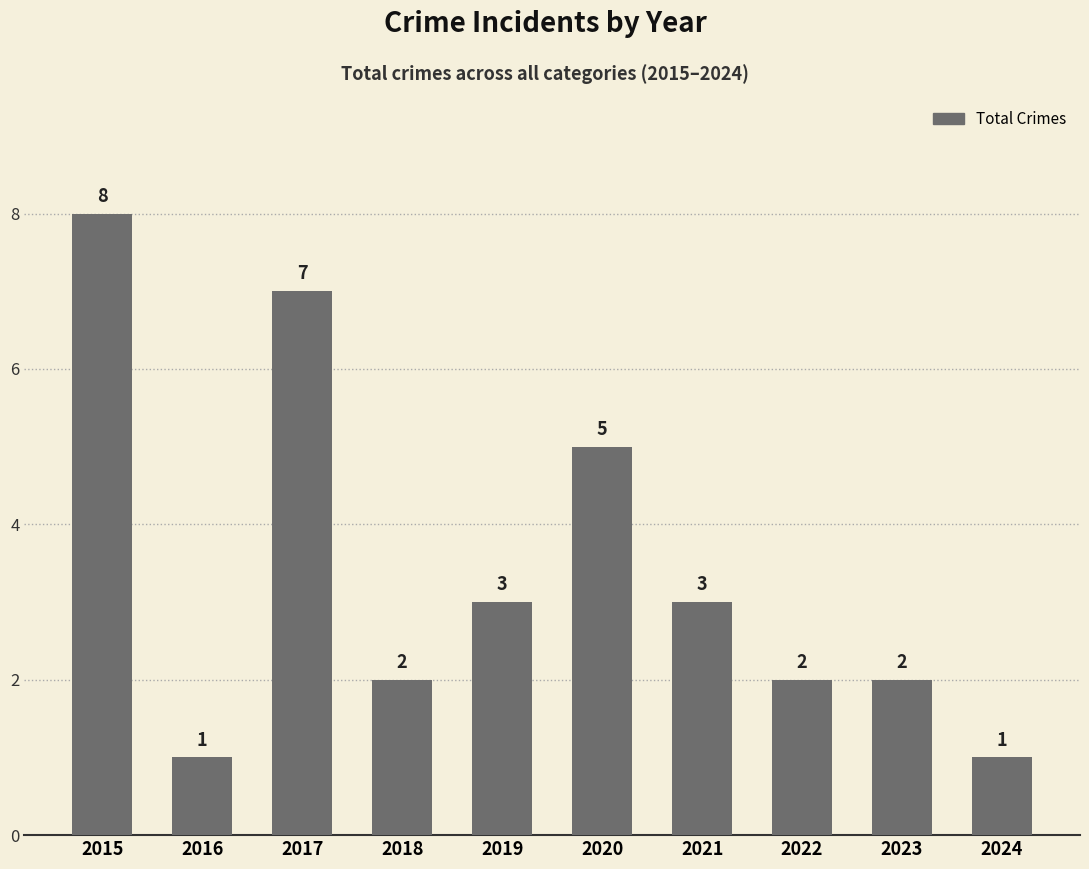

Reading right to left, transcribe all the data shown in this chart.

1	2	2	3	5	3	2	7	1	8